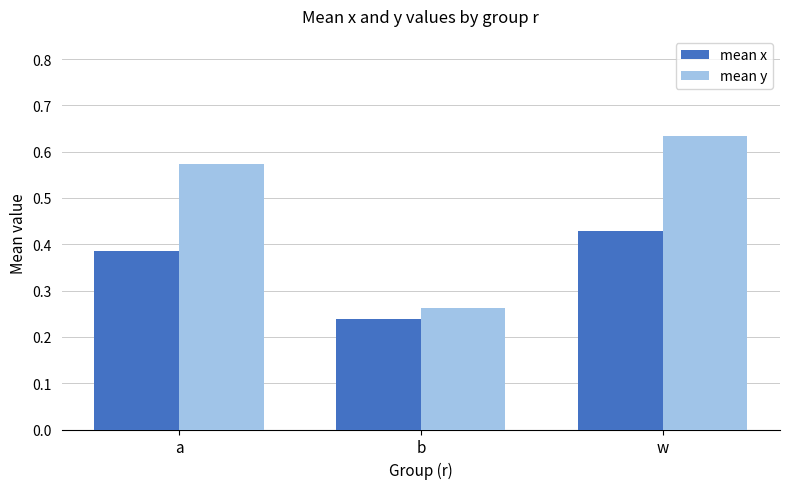

Is it true that mean x equals 0.6 at a?

False